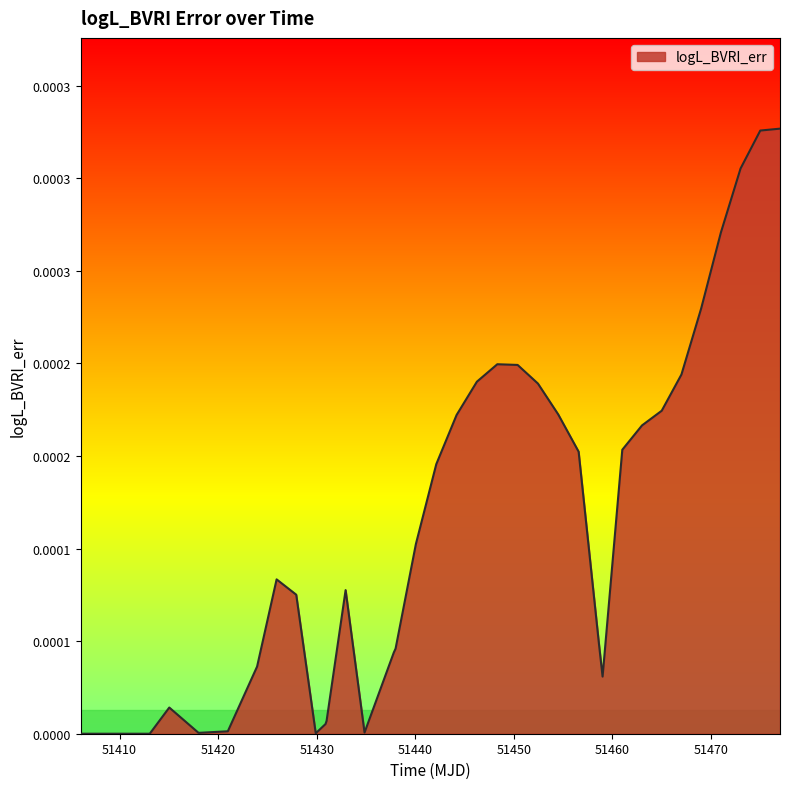

Is this an area chart (filled region under the line)?

Yes